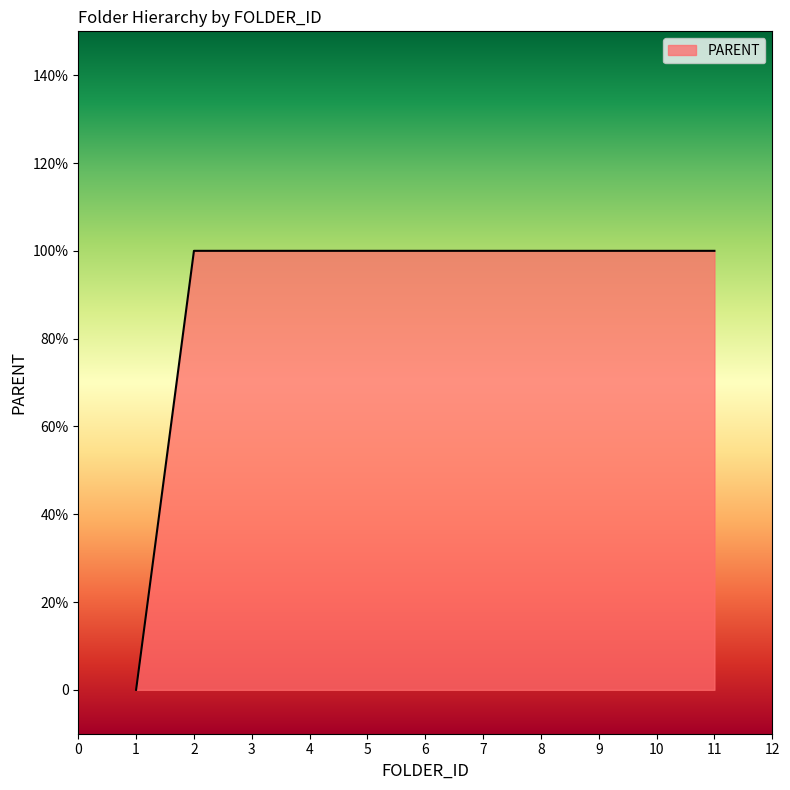

True or false: there are more than 0 points higher than both neighbors.

False